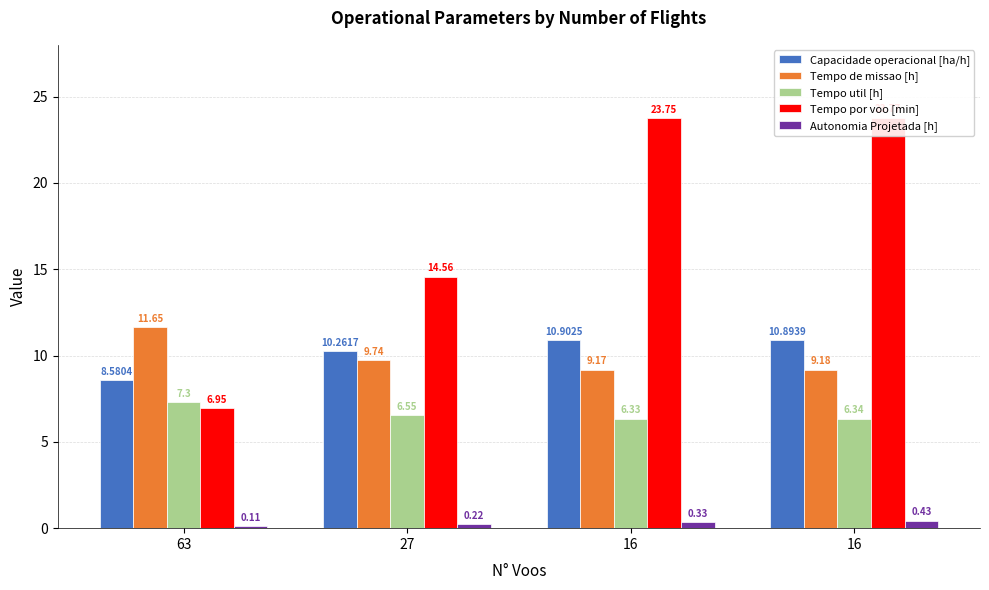

Reading left to right, what are all the values shown in this chart?

Capacidade operacional [ha/h]: 63=8.6	27=10.3	16=10.9	16=10.9
Tempo de missao [h]: 63=11.7	27=9.7	16=9.2	16=9.2
Tempo util [h]: 63=7.3	27=6.5	16=6.3	16=6.3
Tempo por voo [min]: 63=7.0	27=14.6	16=23.8	16=23.8
Autonomia Projetada [h]: 63=0.1	27=0.2	16=0.3	16=0.4